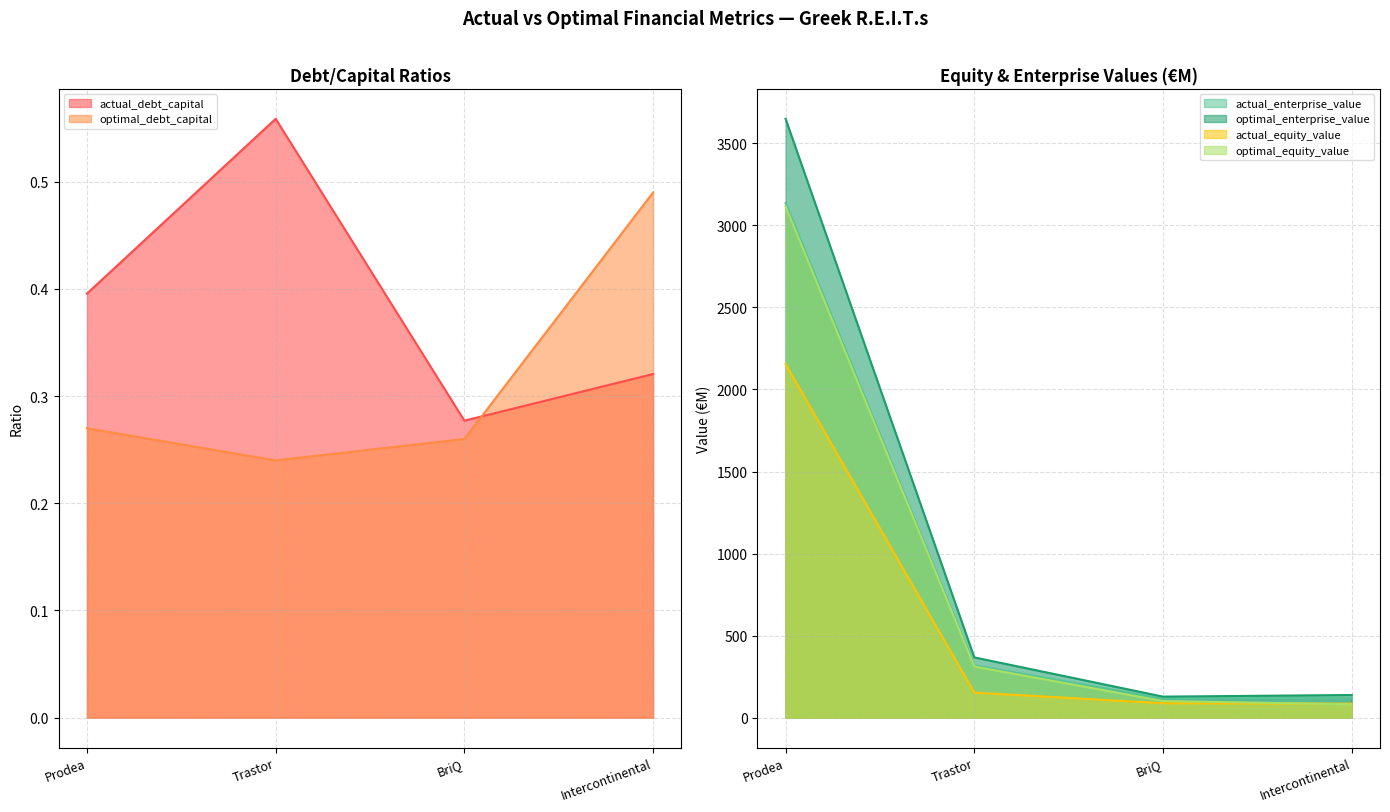

What is the approximate value of optimal_equity_value at Prodea?

3116.2